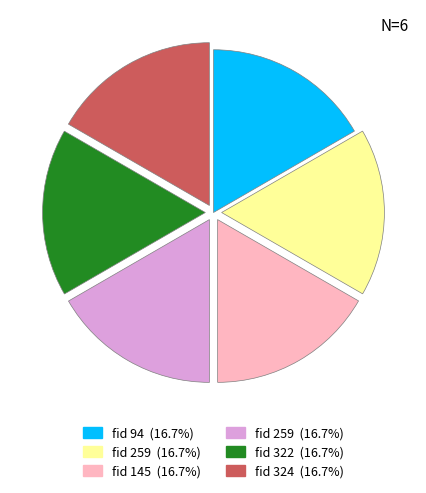

Is there a majority slice in this chart?

No